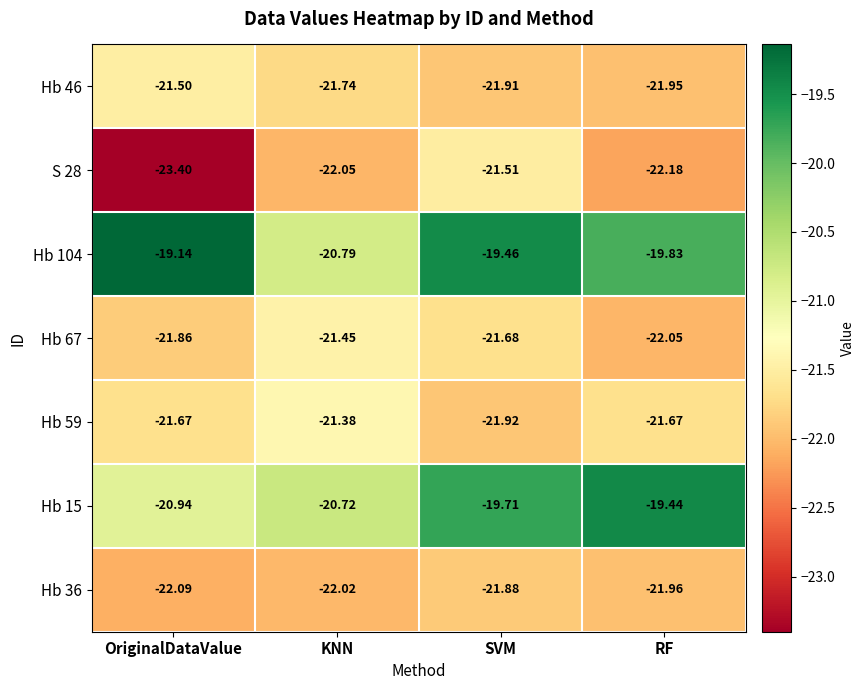

At OriginalDataValue, list the series in order from smallest to largest.

S 28, Hb 36, Hb 67, Hb 59, Hb 46, Hb 15, Hb 104